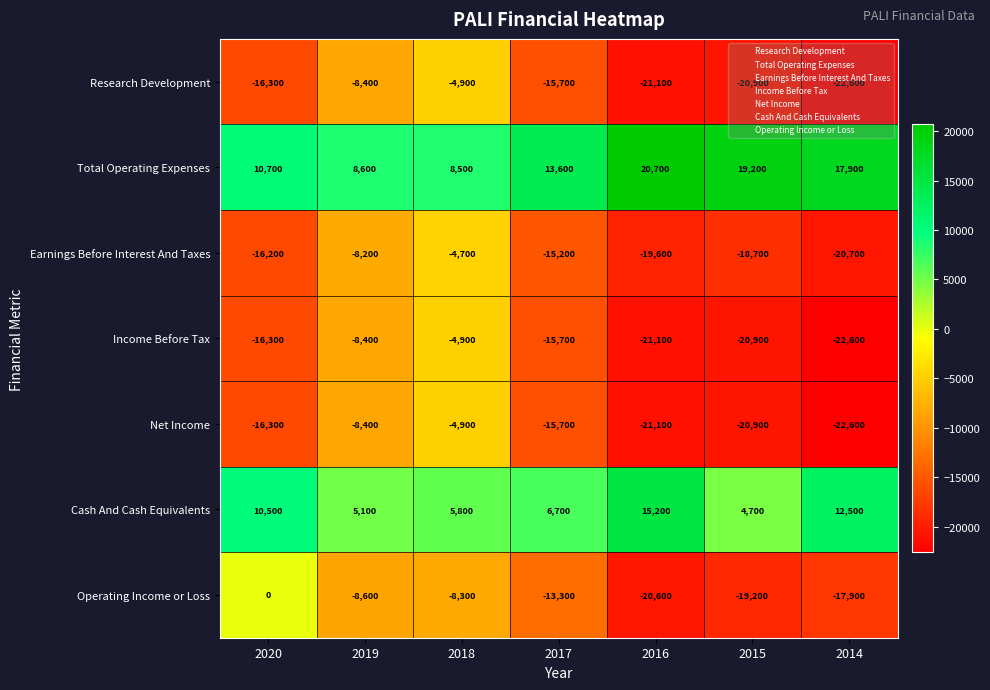

Where is Income Before Tax nearest to the value -13750?

2017